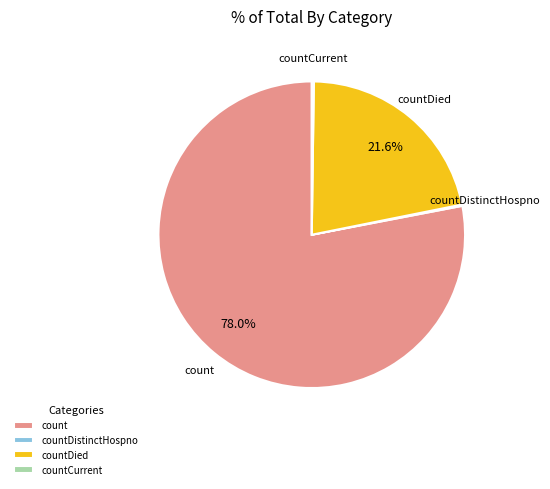

The countDied slice represents 22% of the pie. True or false?

True